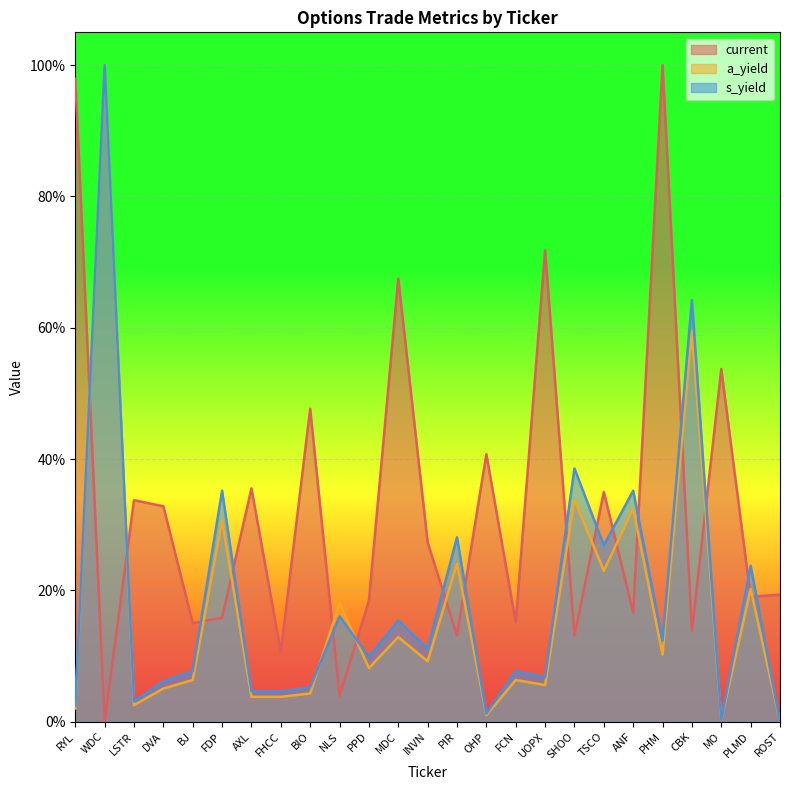

What are all the series names shown in the legend?

current, a_yield, s_yield